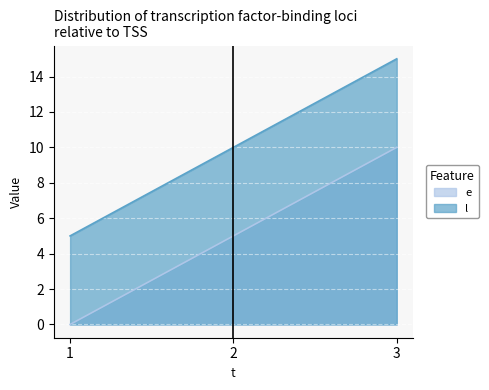

What is the total value across all series at 2?

15